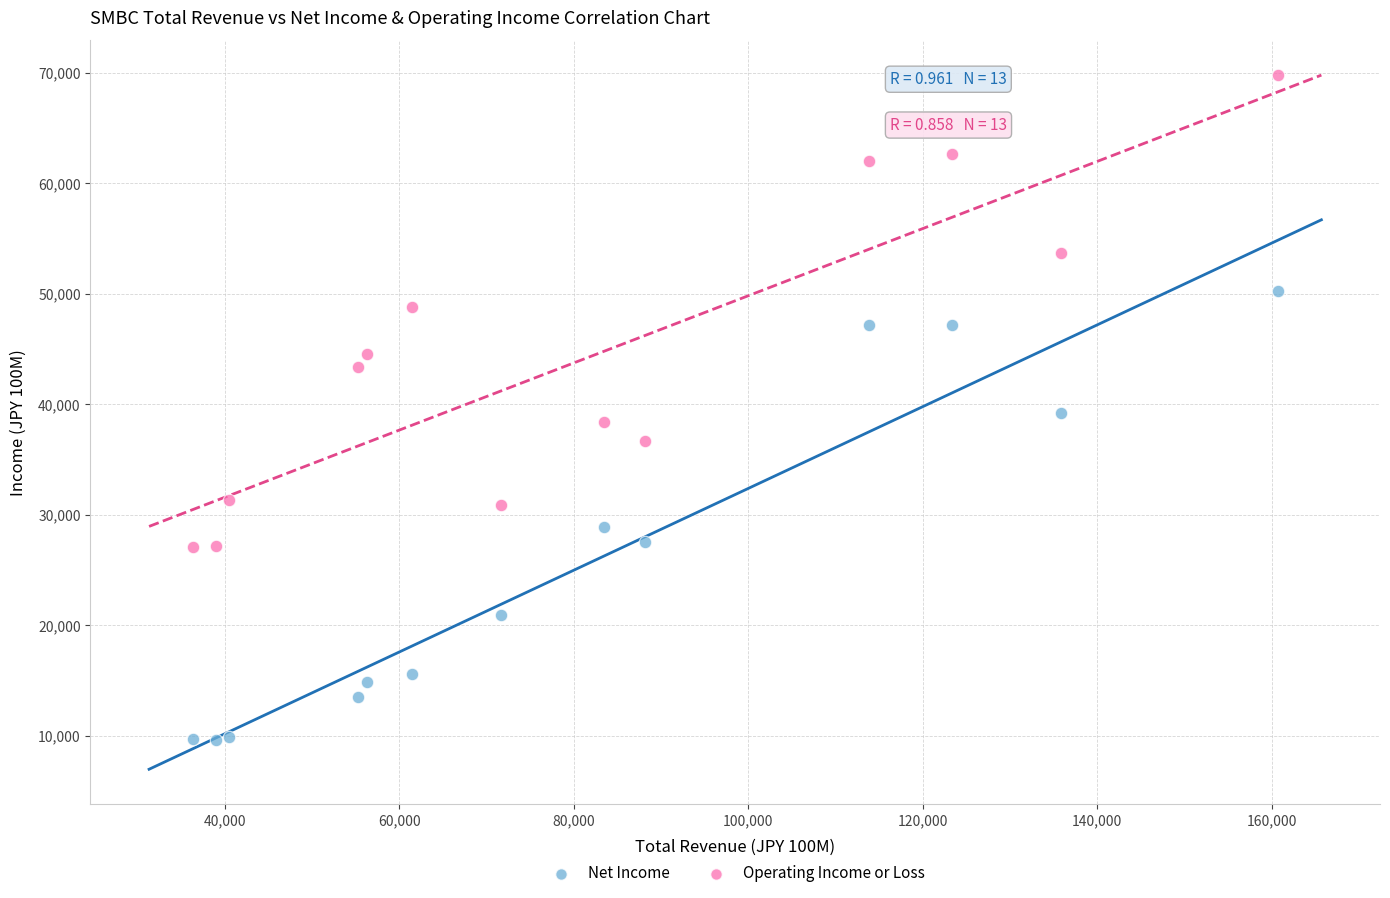

Which series reaches the maximum Y coordinate?

Operating Income or Loss